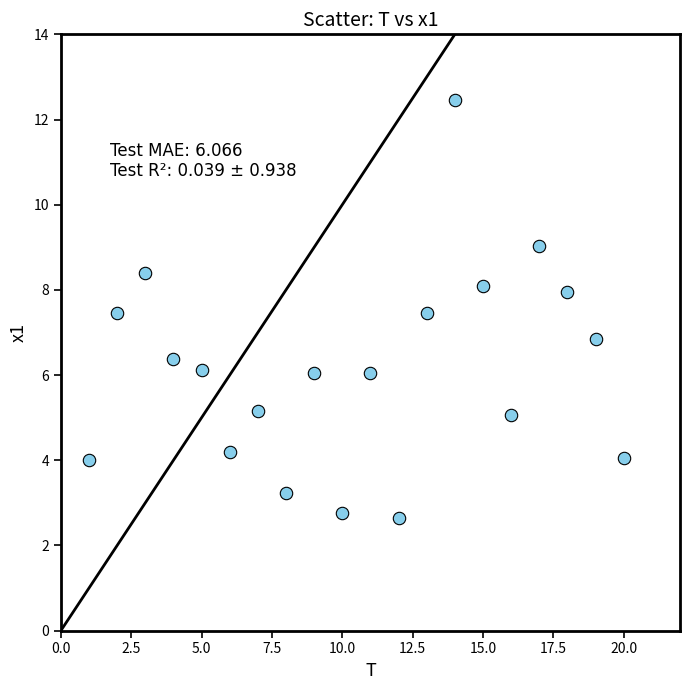

What is the range of X values (max minus min)?

19.0